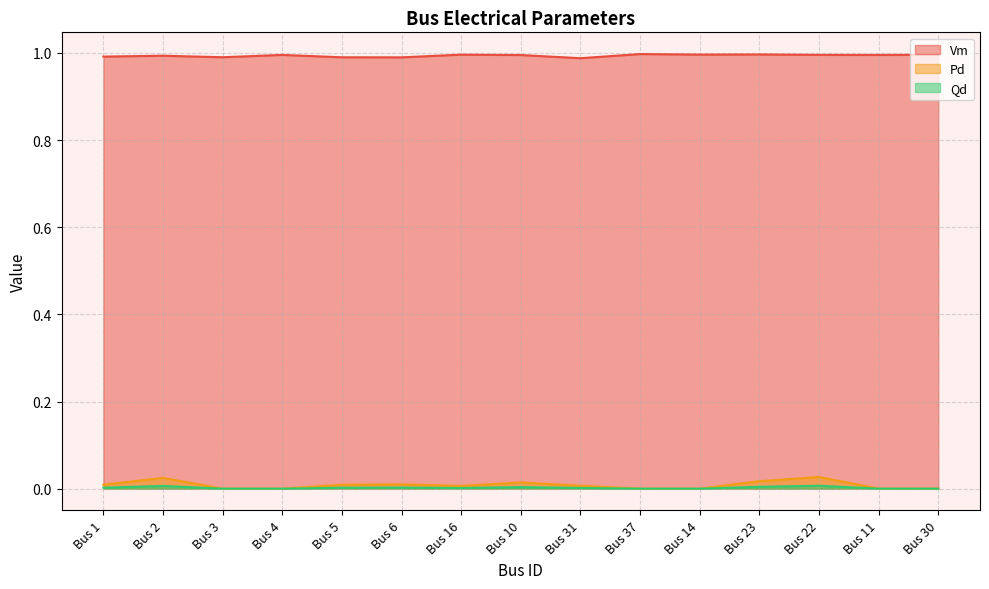

Does the chart display data point markers on the line(s)?

No